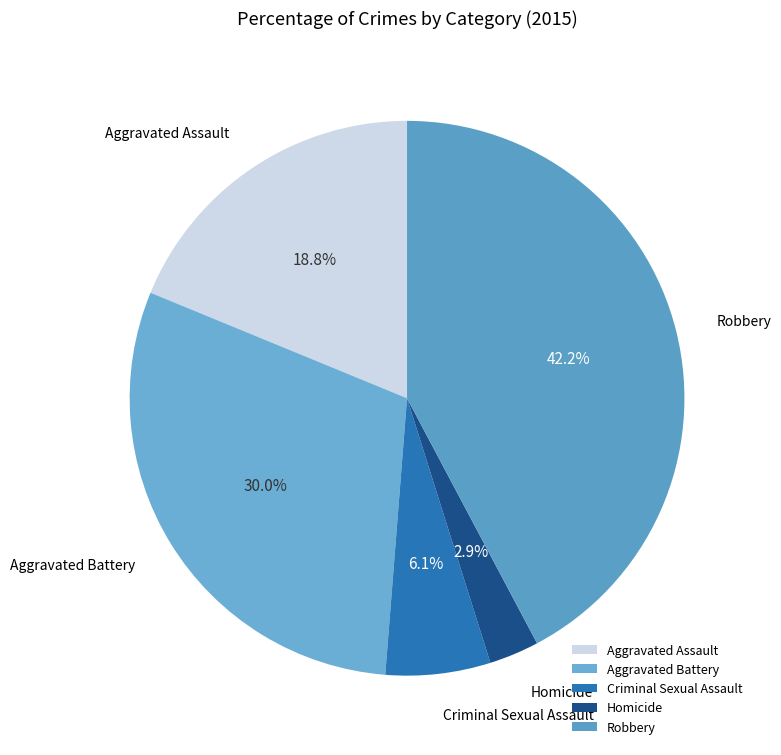

What is the largest slice in the pie chart?

Robbery